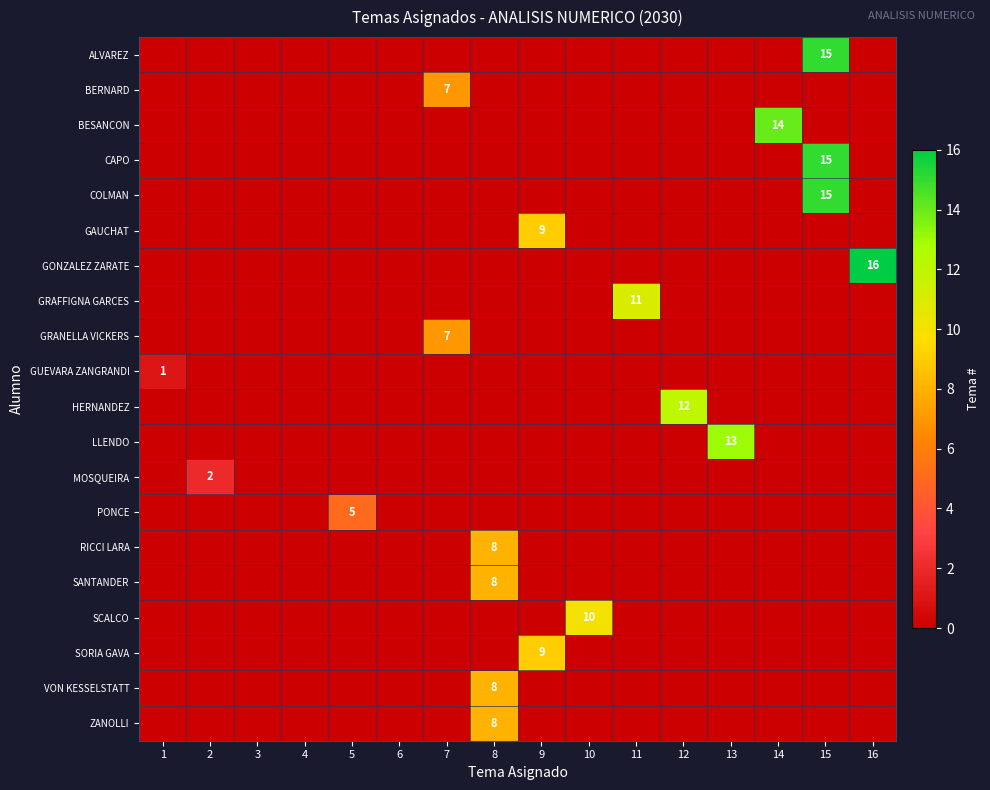

At which label is GRAFFIGNA GARCES closest to 5?

1